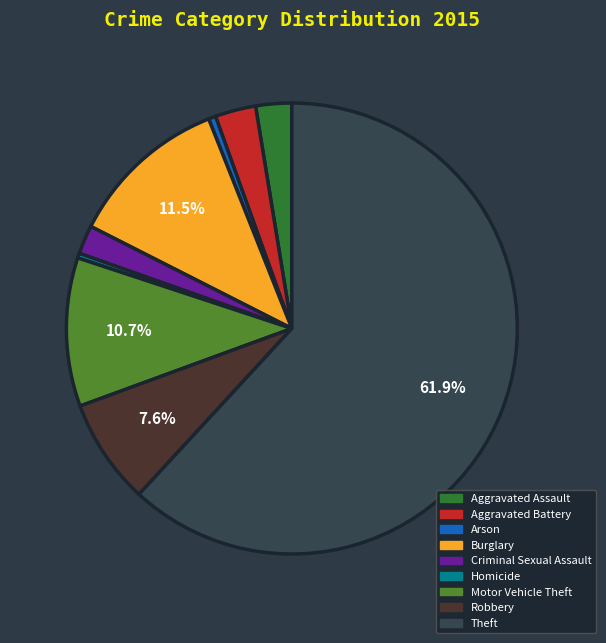

How many slices are in this pie chart?

9